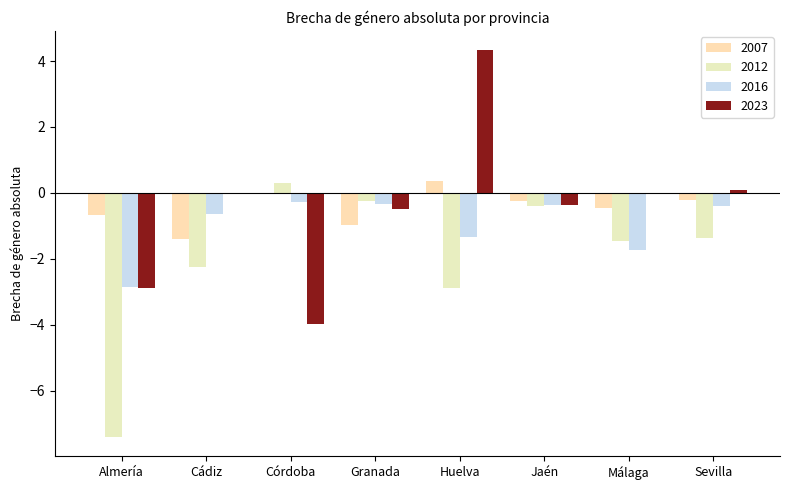

The value of 2016 at Jaén is -0.5. True or false?

False